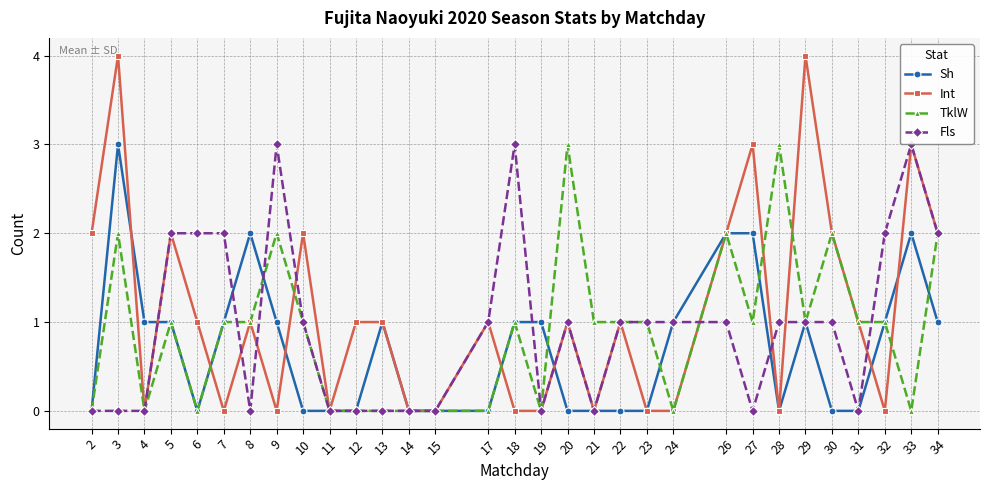

Is the value of Fls at 6 greater than the value of TklW at 29?

Yes